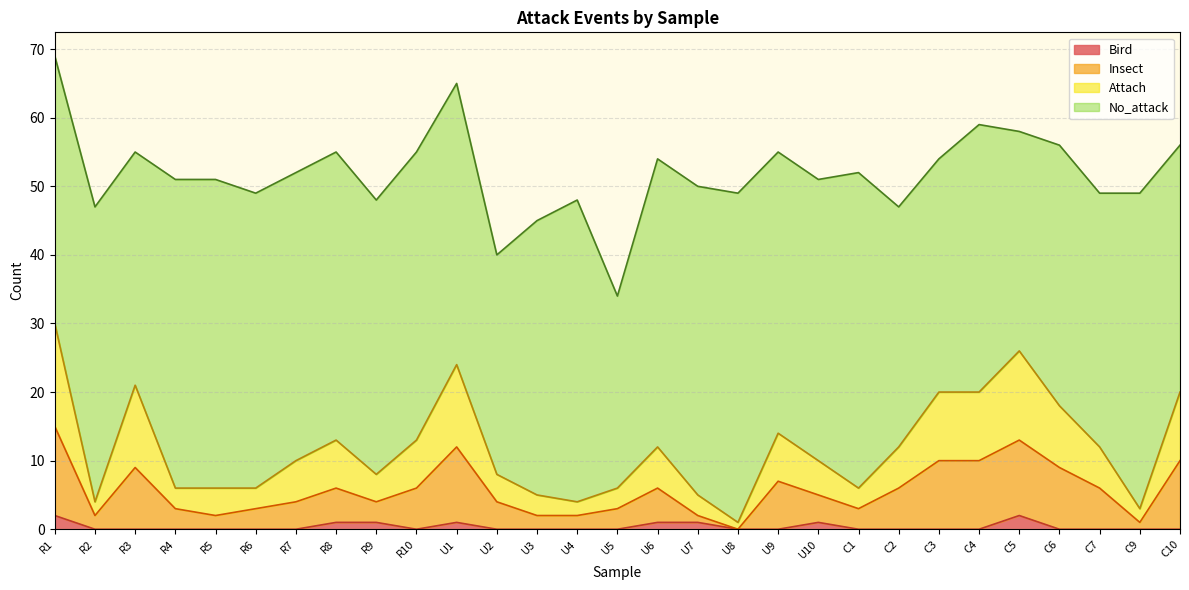

What is the difference between the maximum and minimum values in the Bird series?

2